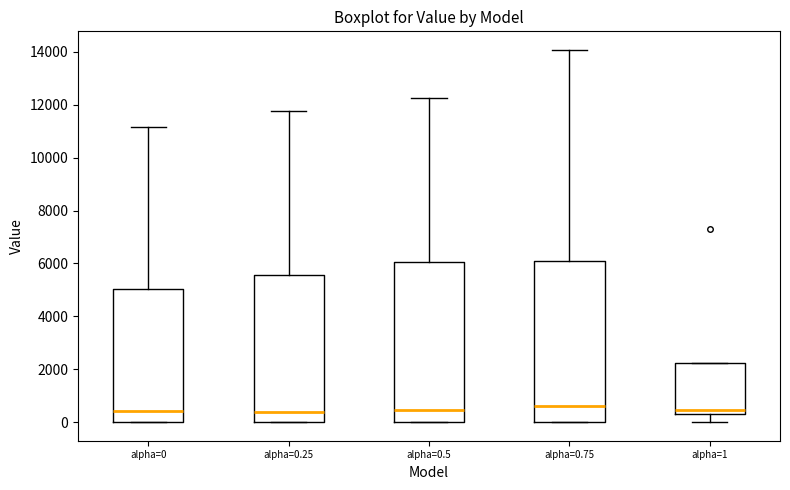

Where does the median line of the box for alpha=0.25 sit on the y-axis? The values are not printed on the chart, so give them approximately, as read against the axis.

400